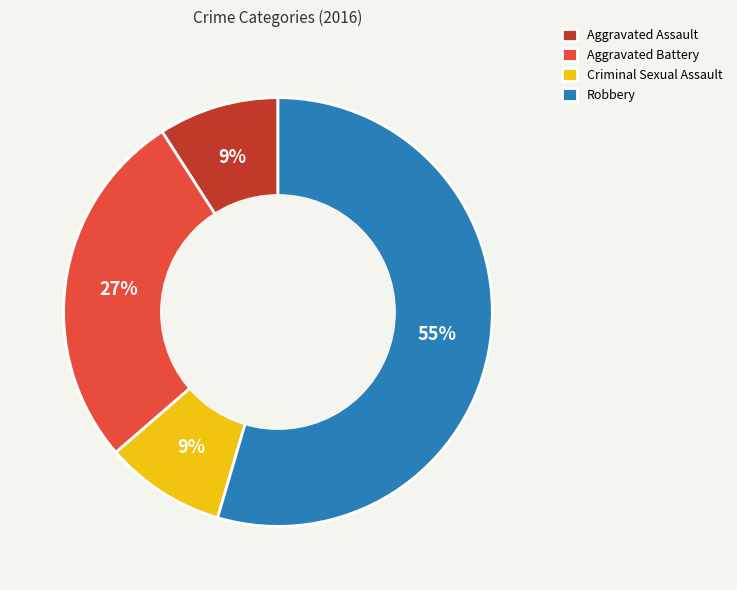

Combined, do Aggravated Battery and Robbery account for over 50%?

Yes